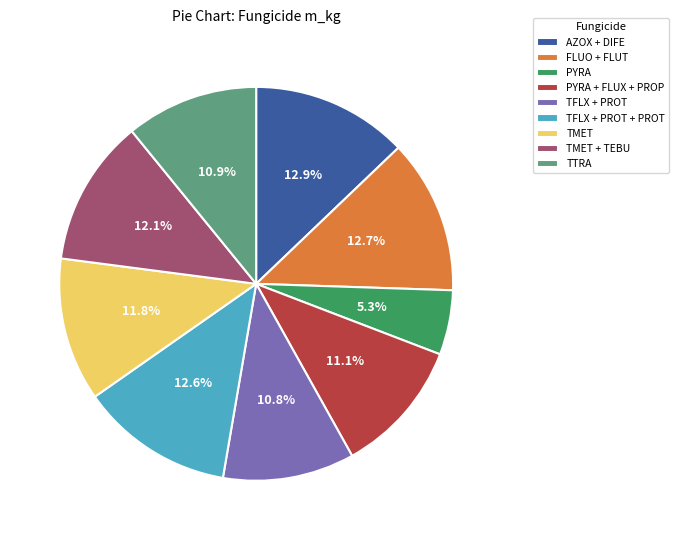

True or false: FLUO + FLUT accounts for 13% of the total.

True